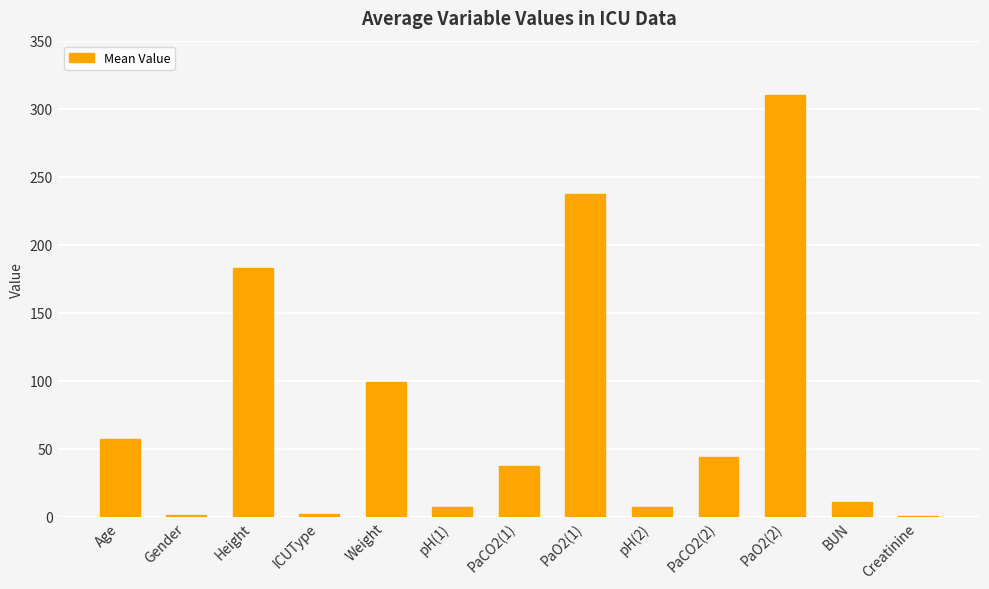

What is the change in value from Height to Creatinine?

-182.2